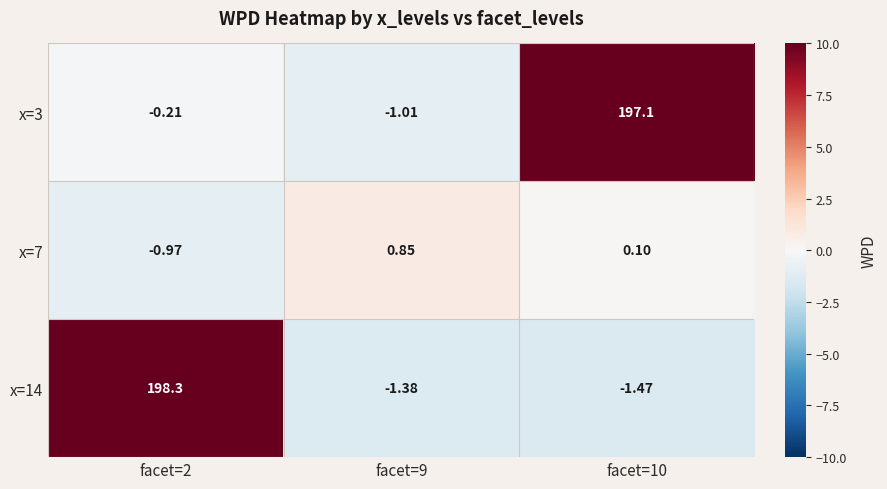

Is the value of x=3 at facet=10 greater than the value of x=14 at facet=9?

Yes